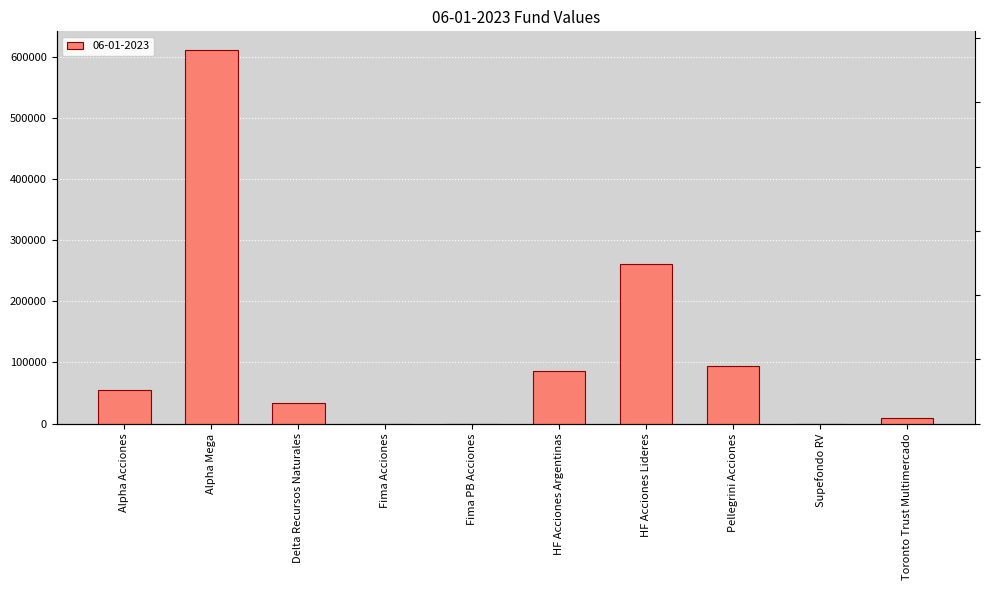

Where is the data nearest to the value 305363?

HF Acciones Lideres